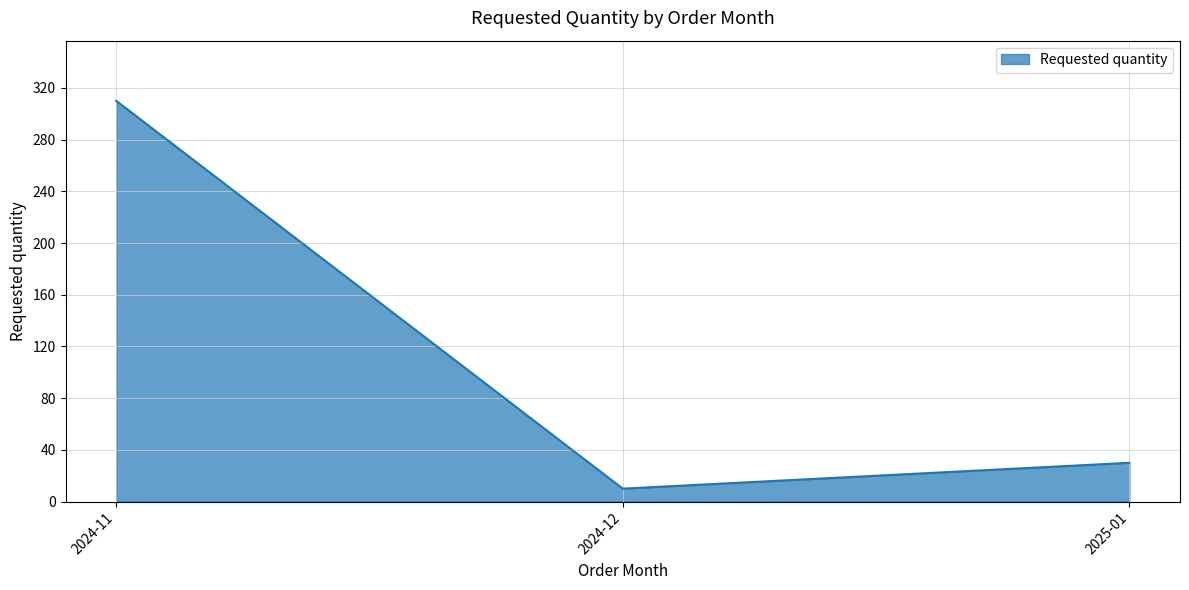

The chart shows a value of 10 at 2024-12. True or false?

True